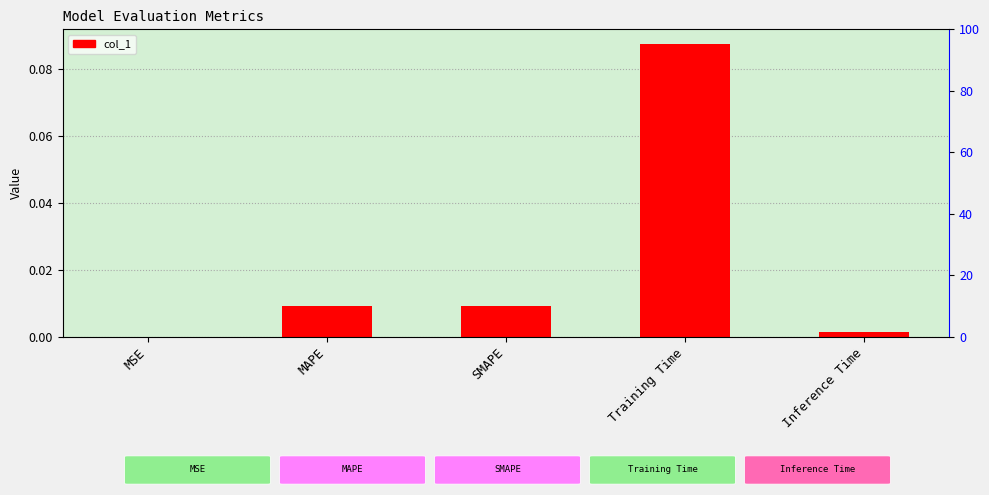

What is the change in value from SMAPE to Training Time?

+0.1